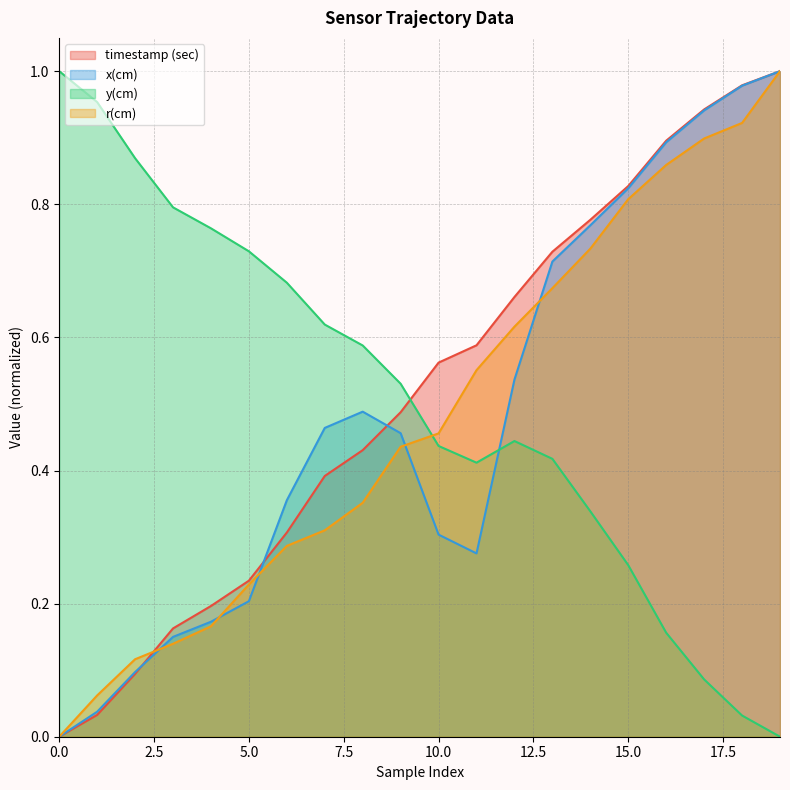

What are all the series names shown in the legend?

timestamp (sec), x(cm), y(cm), r(cm)